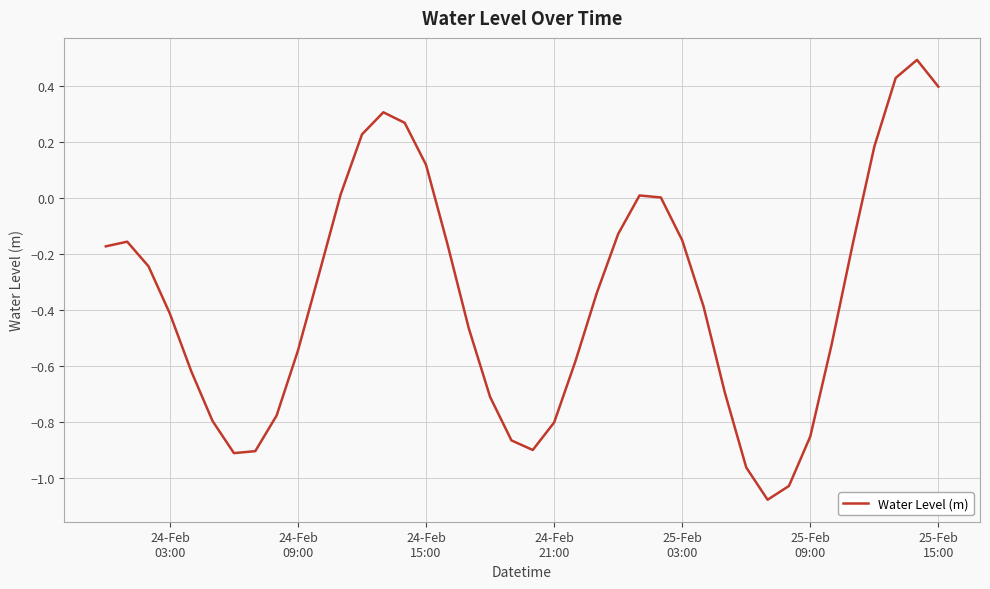

What is the greatest value displayed?

0.5